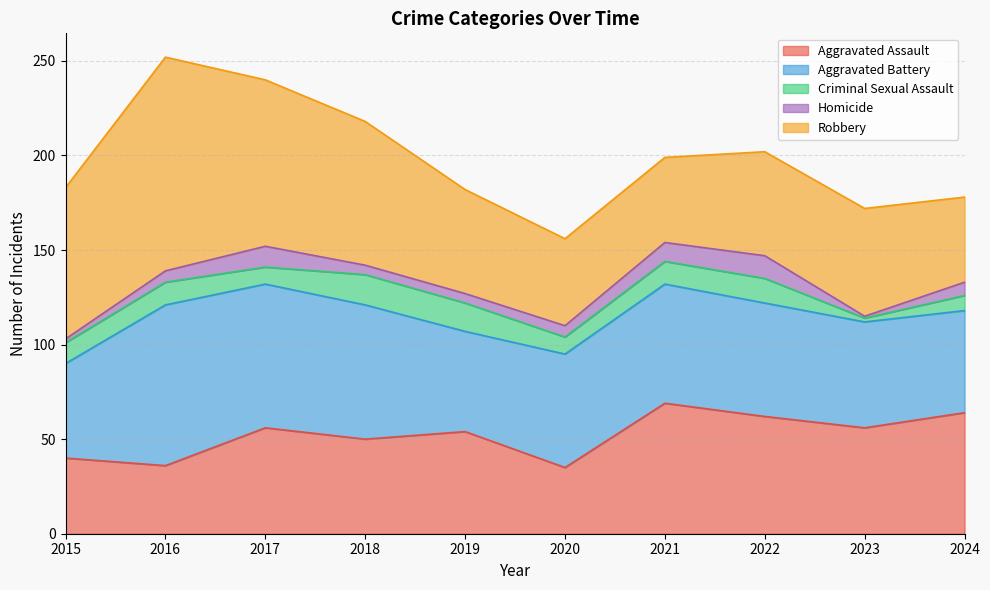

What is the approximate value of Criminal Sexual Assault at 2016, to the nearest 5?

10